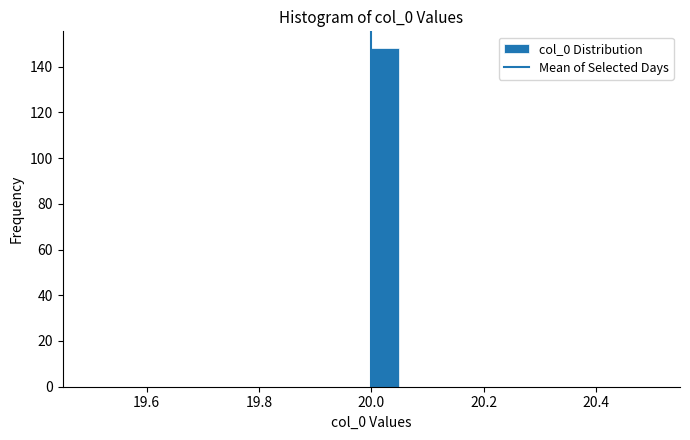

Around what value on the x-axis is the tallest bar? Give the approximate position of its centre, as read against the axis.

20.02